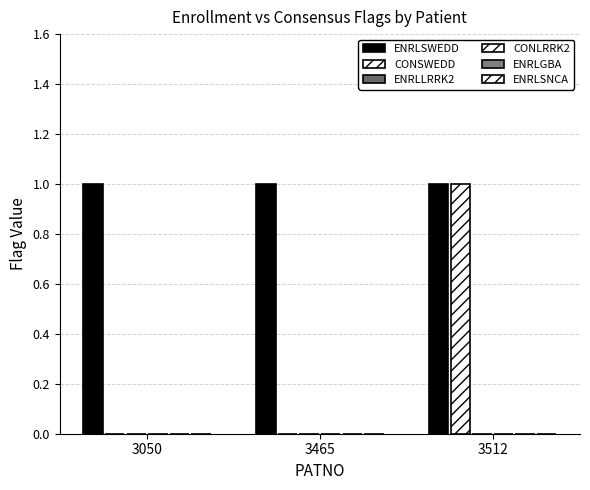

Reading left to right, transcribe all the data shown in this chart.

ENRLSWEDD: 1	1	1
CONSWEDD: 0	0	1
ENRLLRRK2: 0	0	0
CONLRRK2: 0	0	0
ENRLGBA: 0	0	0
ENRLSNCA: 0	0	0